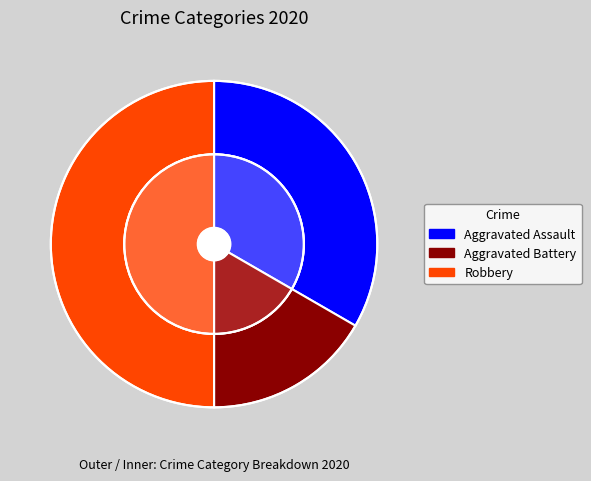

Which has a higher value, Aggravated Battery or Robbery?

Robbery